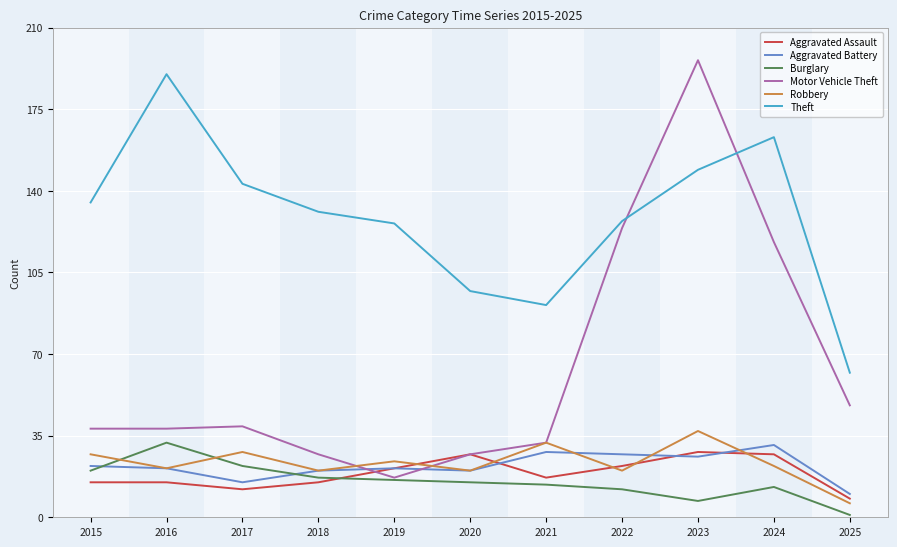

True or false: Motor Vehicle Theft has more than 2 points higher than both neighbors.

False